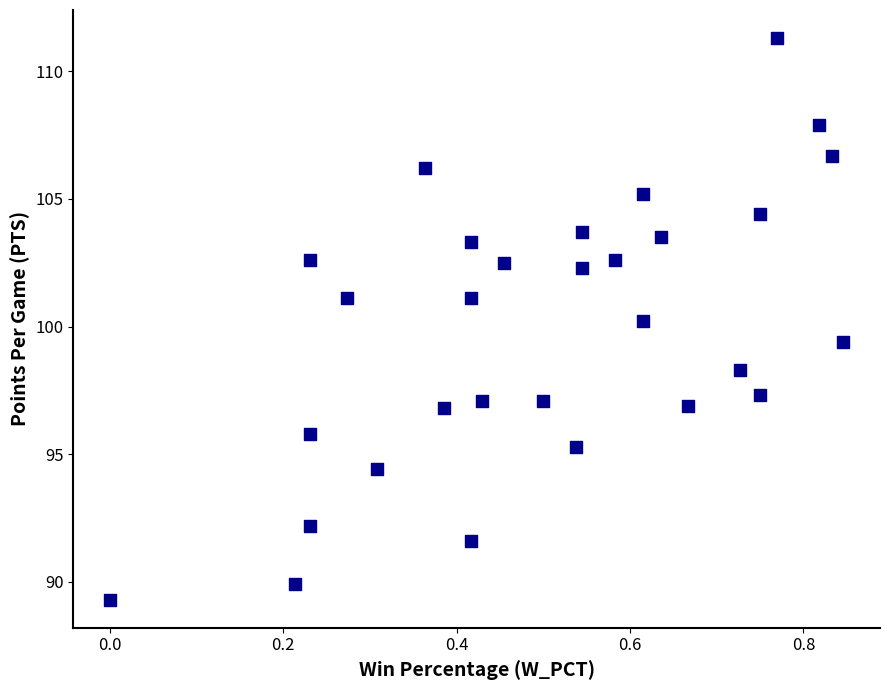

What is the range of X values (max minus min)?

0.8